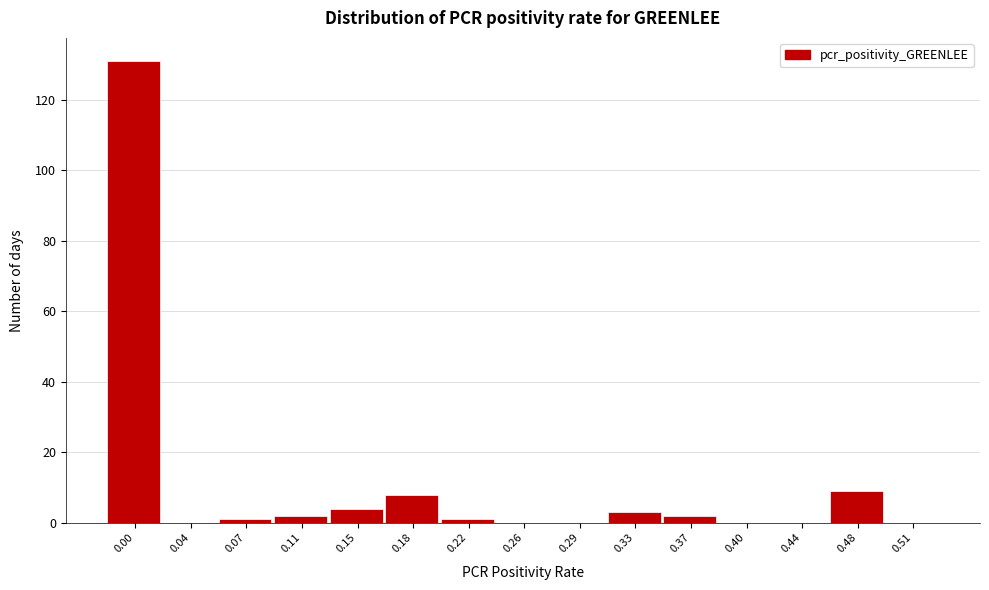

Reading left to right, extract all data points from this chart.

0.00=131	0.04=0	0.07=1	0.11=2	0.15=4	0.18=8	0.22=1	0.26=0	0.29=0	0.33=3	0.37=2	0.40=0	0.44=0	0.48=9	0.51=0